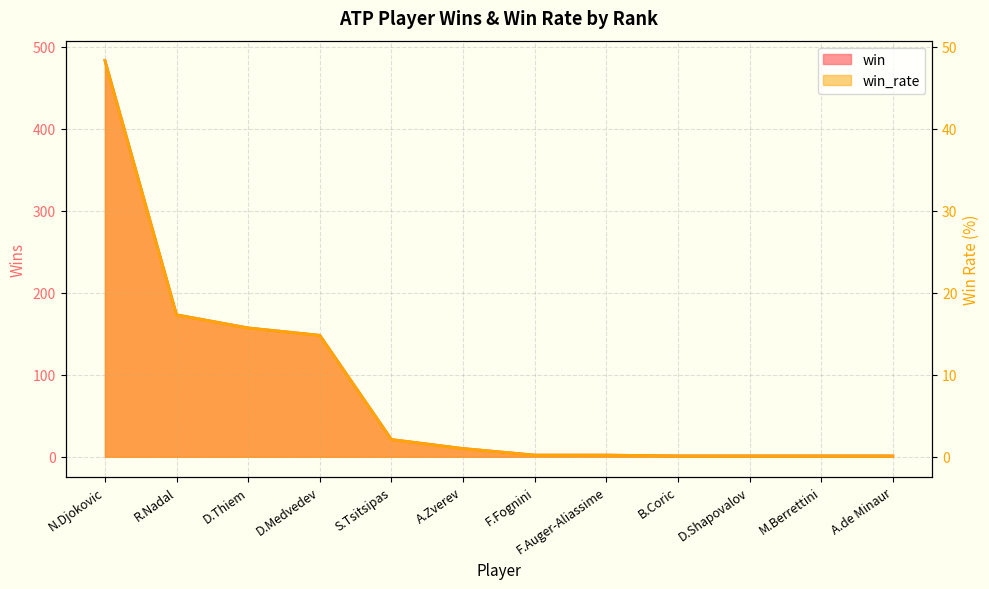

The value of win at B.Coric is 0.2. True or false?

False